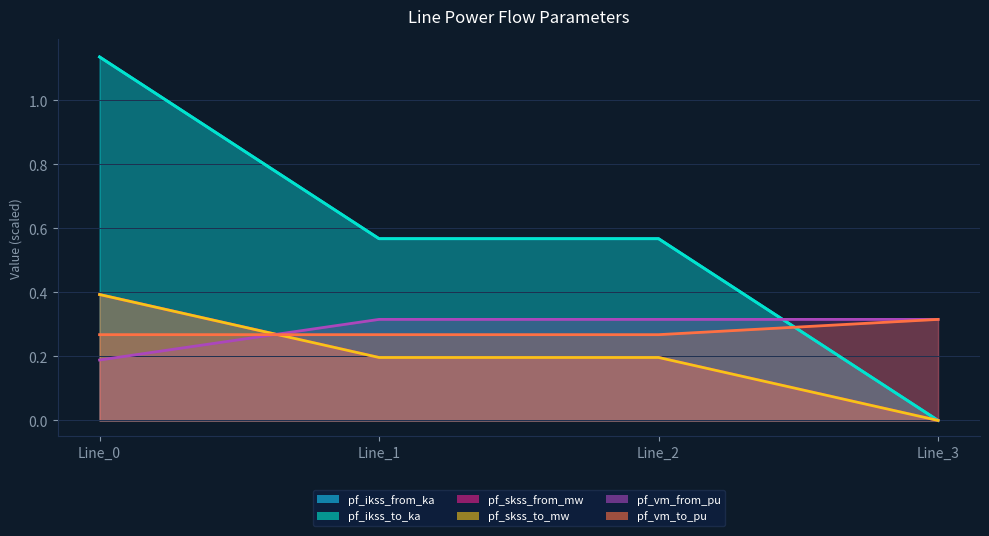

At which label is pf_ikss_from_ka closest to 0?

Line_3